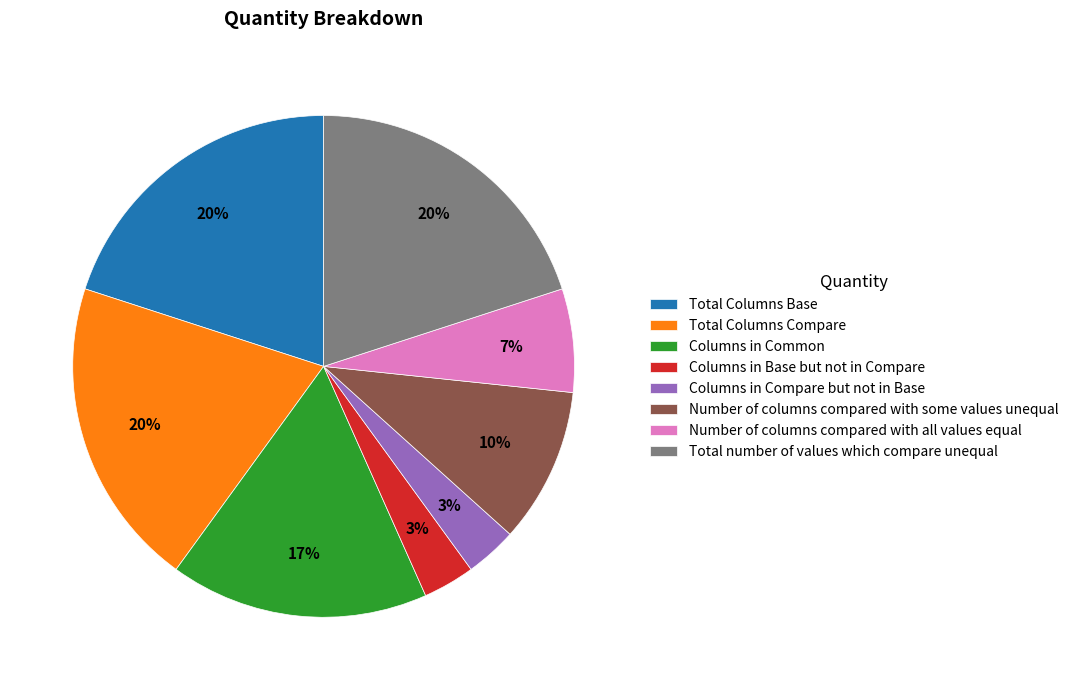

Is it true that Columns in Base but not in Compare is 3% of the pie?

True